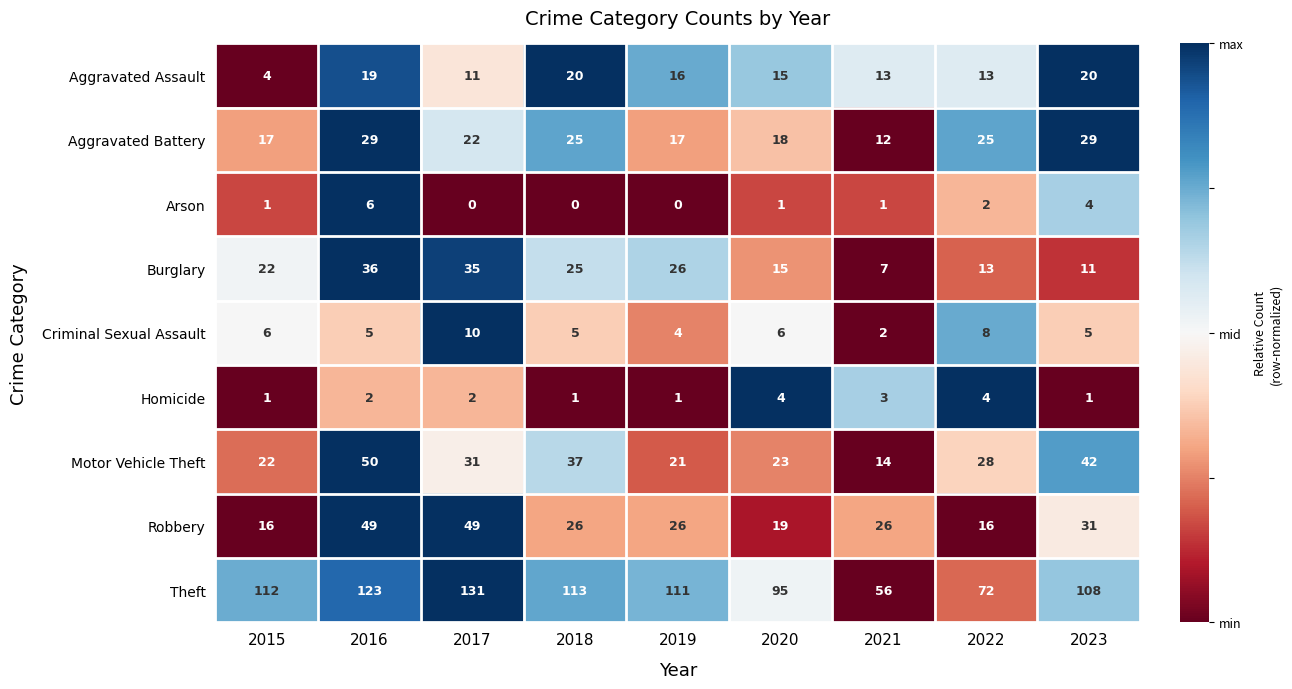

Between 2017 and 2018, which series saw the biggest shift?

Robbery